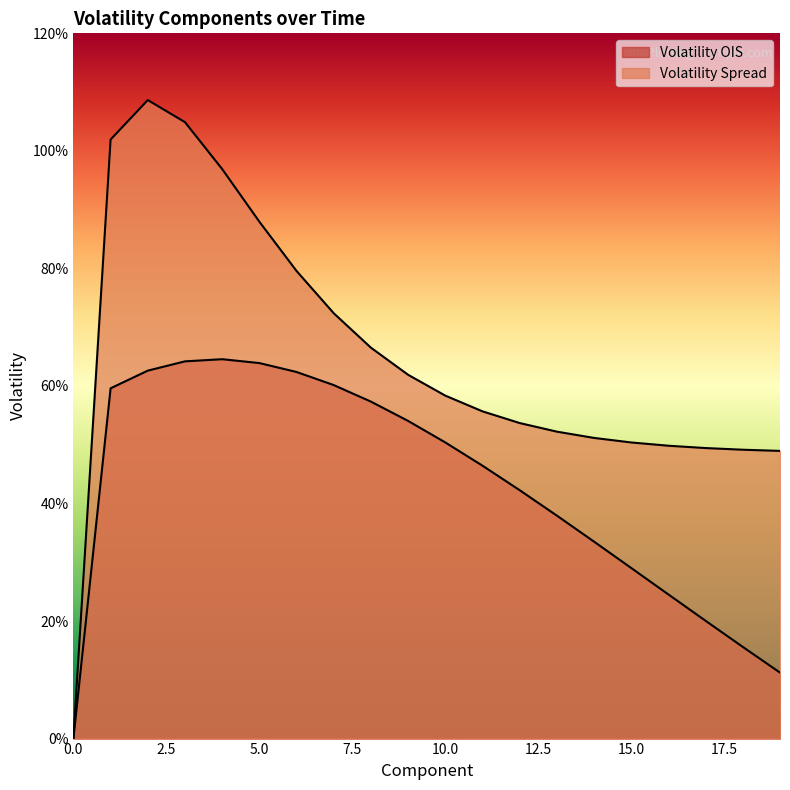

What is the difference between the second highest and minimum values in the Volatility OIS series?

0.6